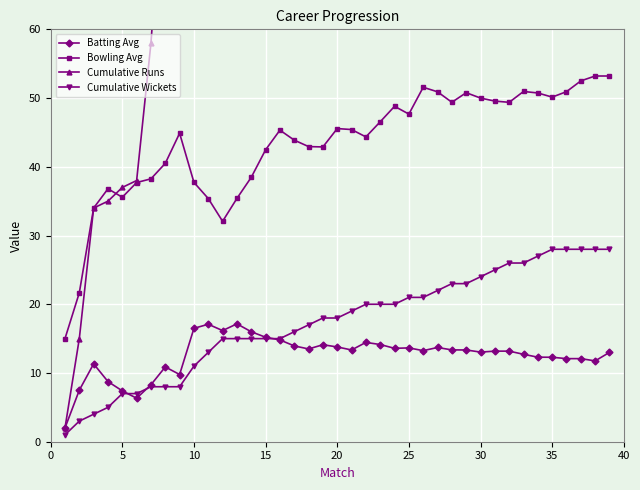

True or false: Cumulative Wickets and Bowling Avg cross at least once.

False